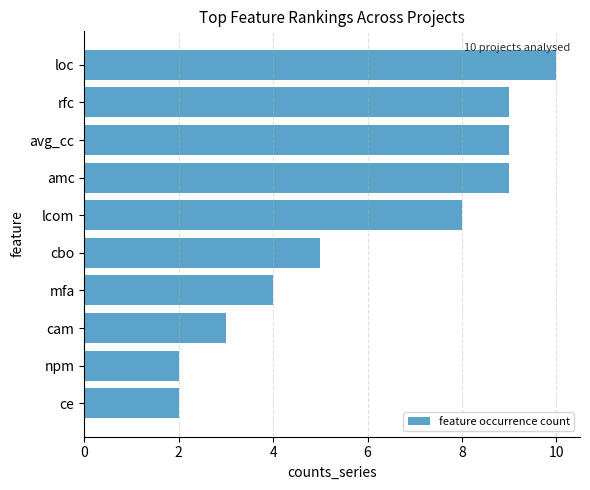

Reading bottom to top, what are all the values shown in this chart?

ce=2	npm=2	cam=3	mfa=4	cbo=5	lcom=8	amc=9	avg_cc=9	rfc=9	loc=10